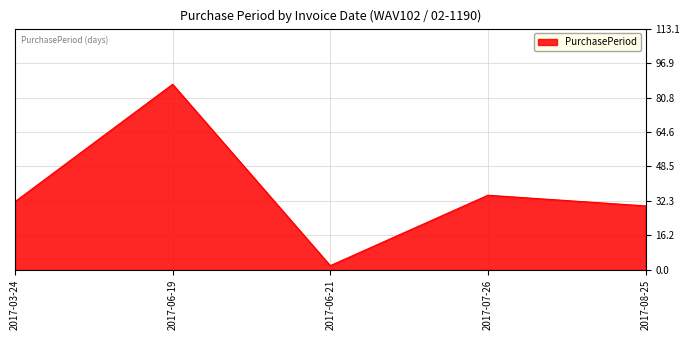

Reading right to left, transcribe all the data shown in this chart.

2017-08-25=30	2017-07-26=35	2017-06-21=2	2017-06-19=87	2017-03-24=32